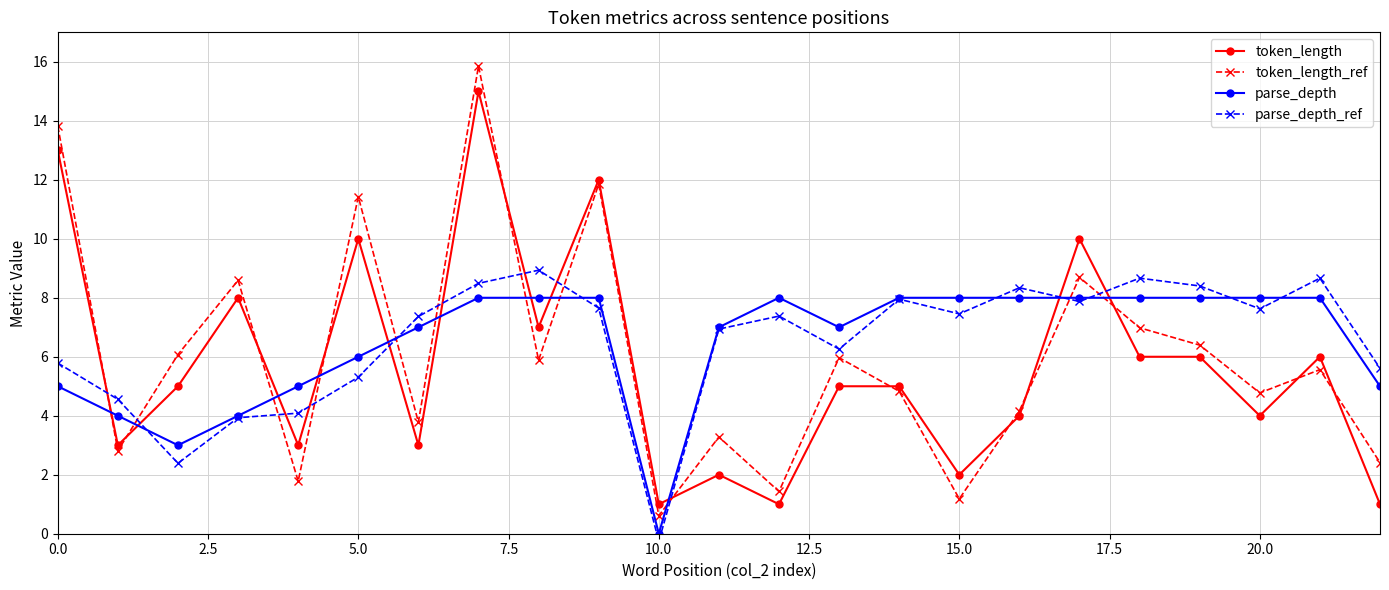

In token_length_ref, how many points are lower than both neighbors (excluding endpoints)?

8